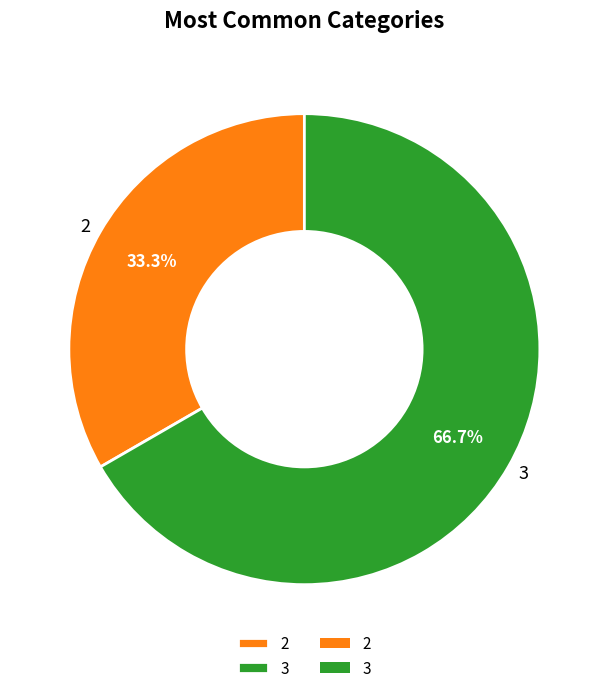

How many segments does this pie chart have?

2